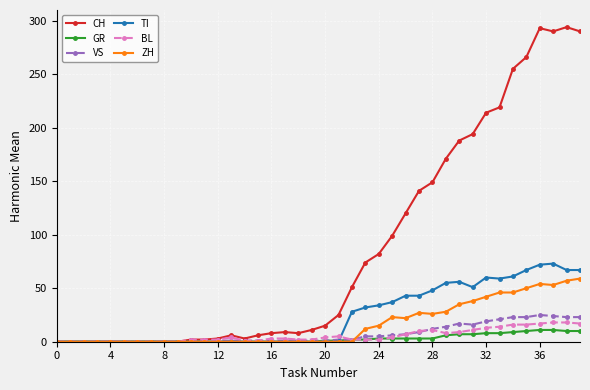

What is the maximum value shown in the chart?

294